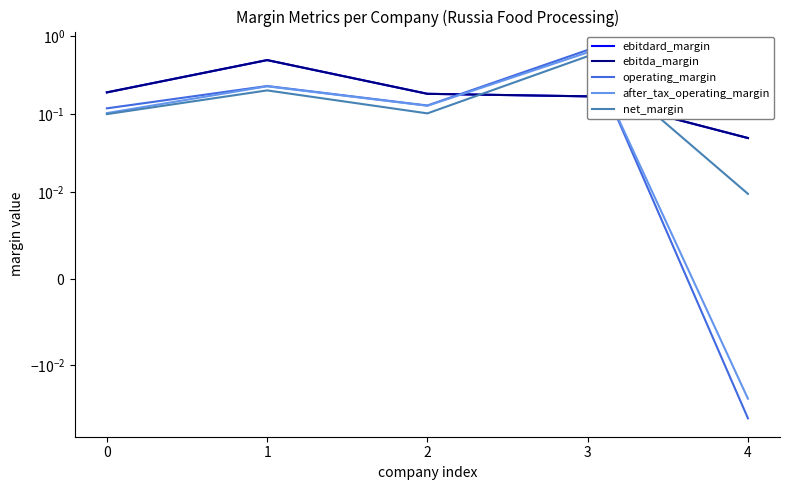

Read the net_margin value at 2.

0.1